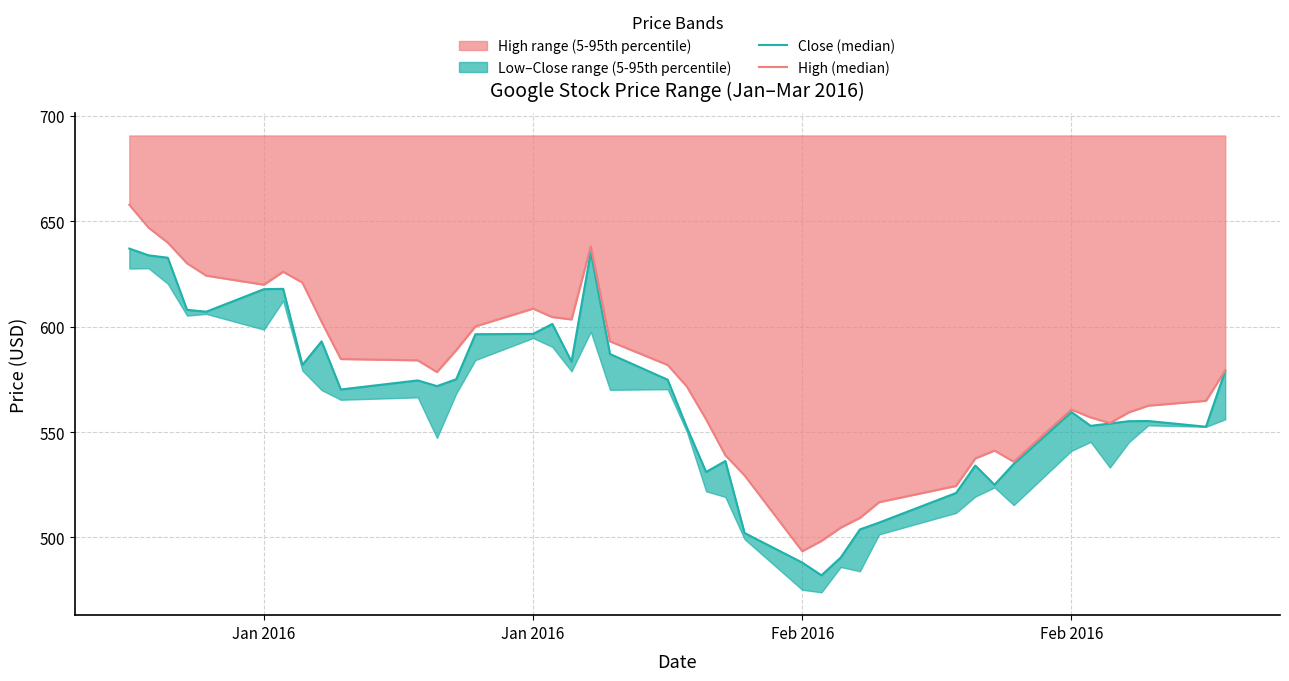

True or false: Close (median) and High (median) intersect in this chart.

False